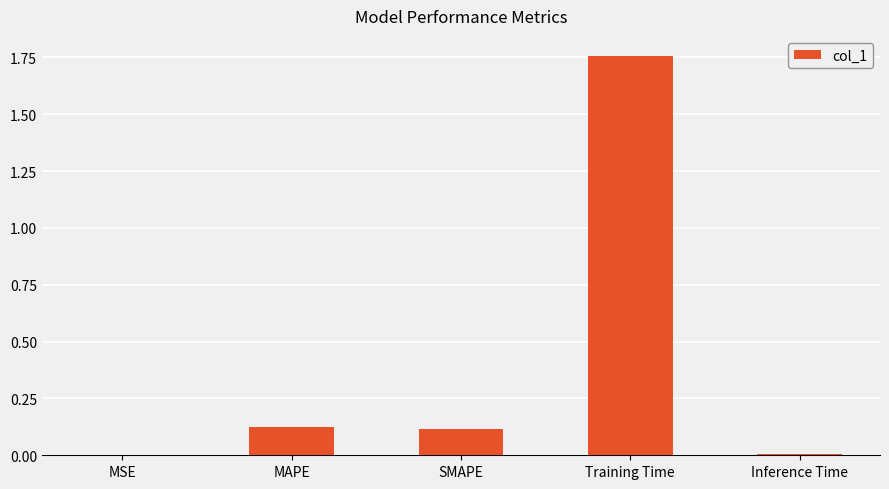

What is the sum of all values?

2.0